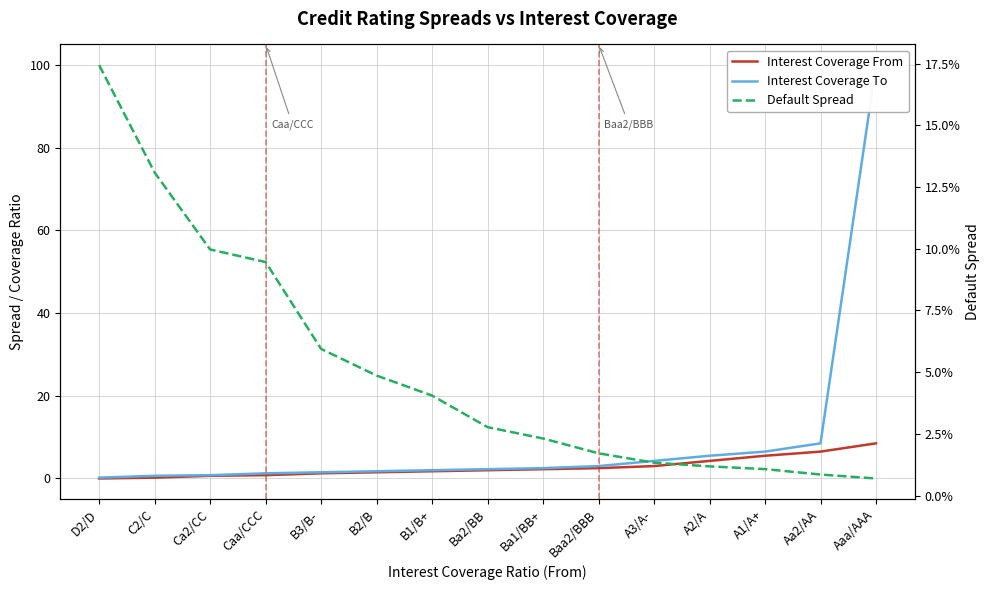

The Interest Coverage To series shows 1.3 at Ca2/CC. True or false?

False